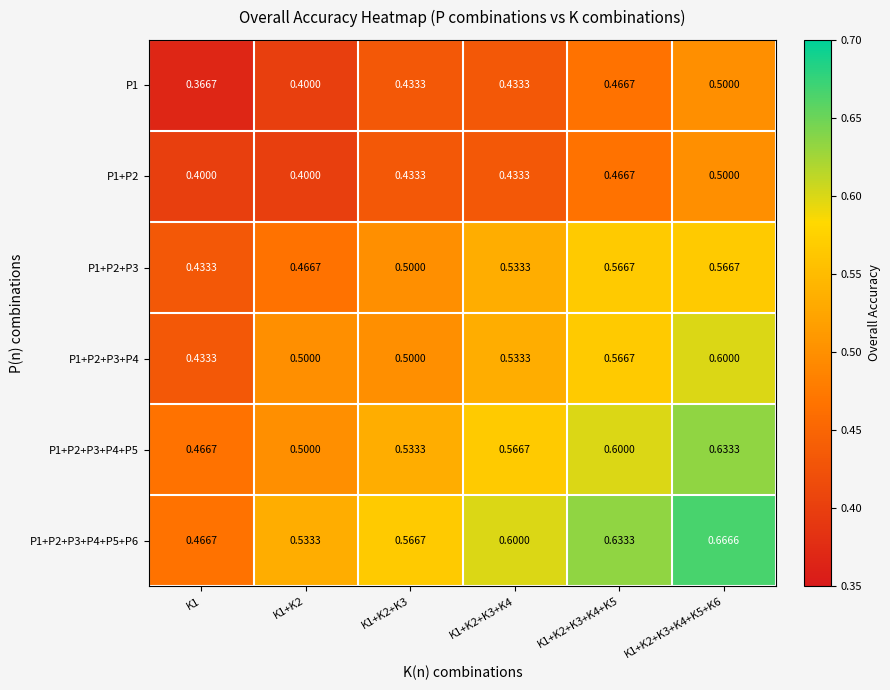

Is the value of P1+P2+P3+P4+P5+P6 at K1+K2+K3+K4+K5 greater than the value of P1 at K1+K2+K3+K4+K5?

Yes